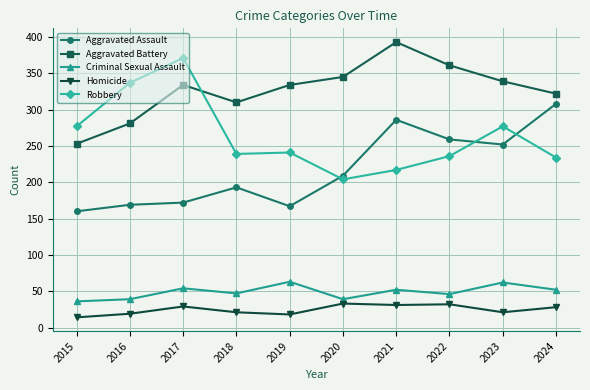

The Aggravated Battery series shows 117 at 2015. True or false?

False